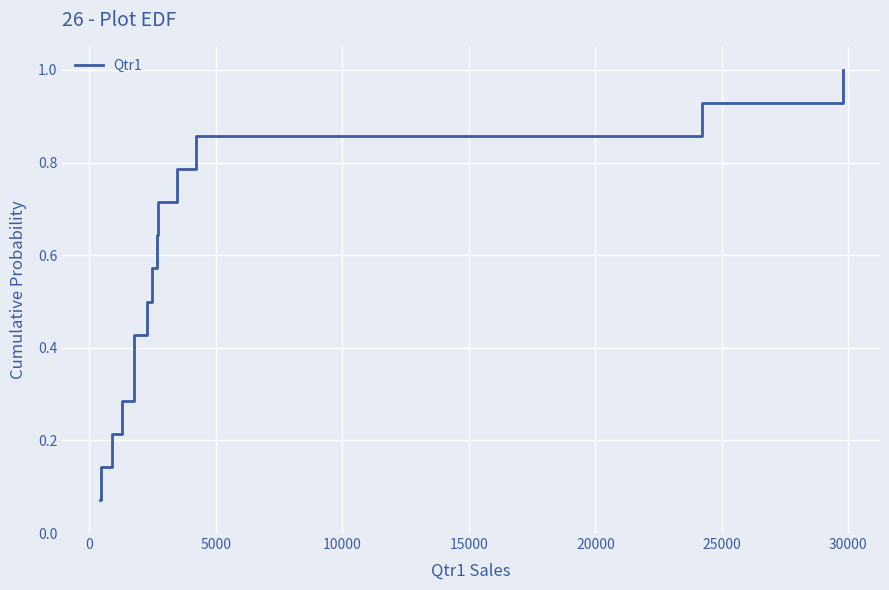

What is the maximum value shown in the chart?

1.0